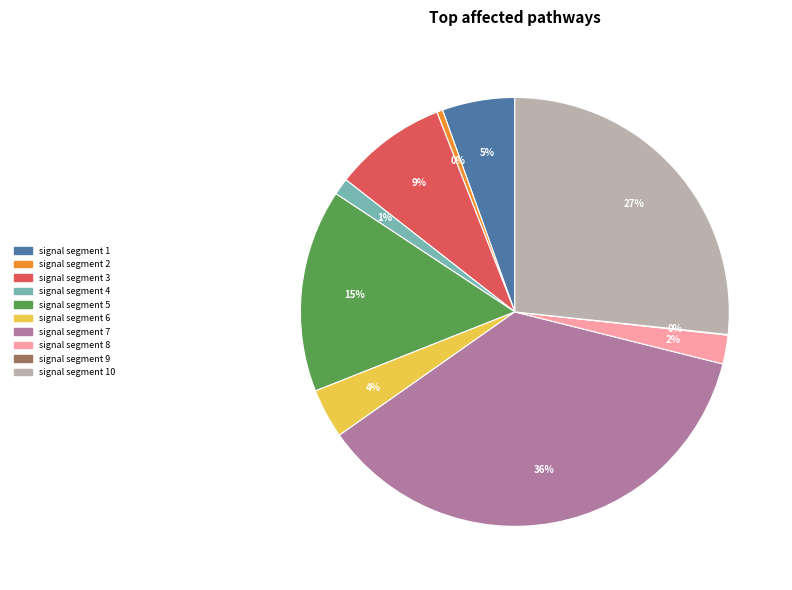

Is signal segment 5 the majority of the pie?

No